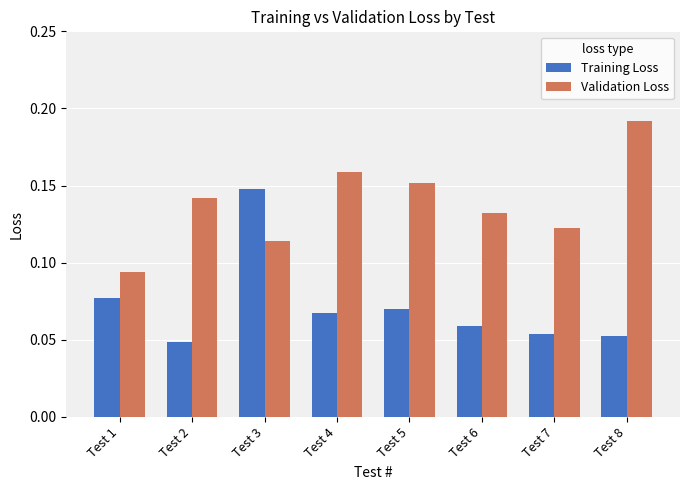

How many bars are there in total?

16